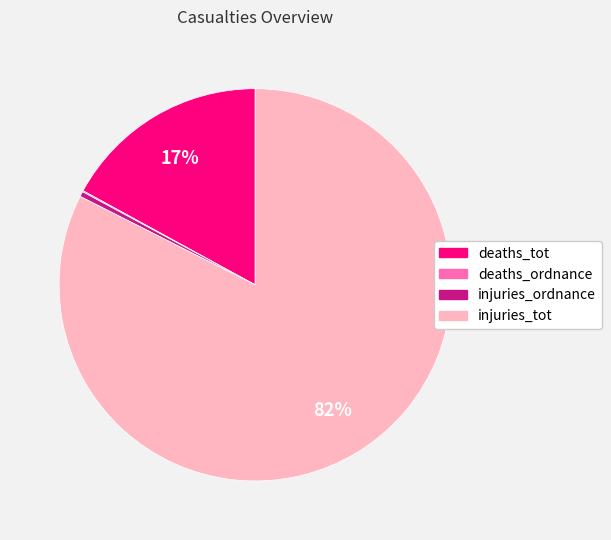

Is it true that injuries_ordnance is 13% of the pie?

False